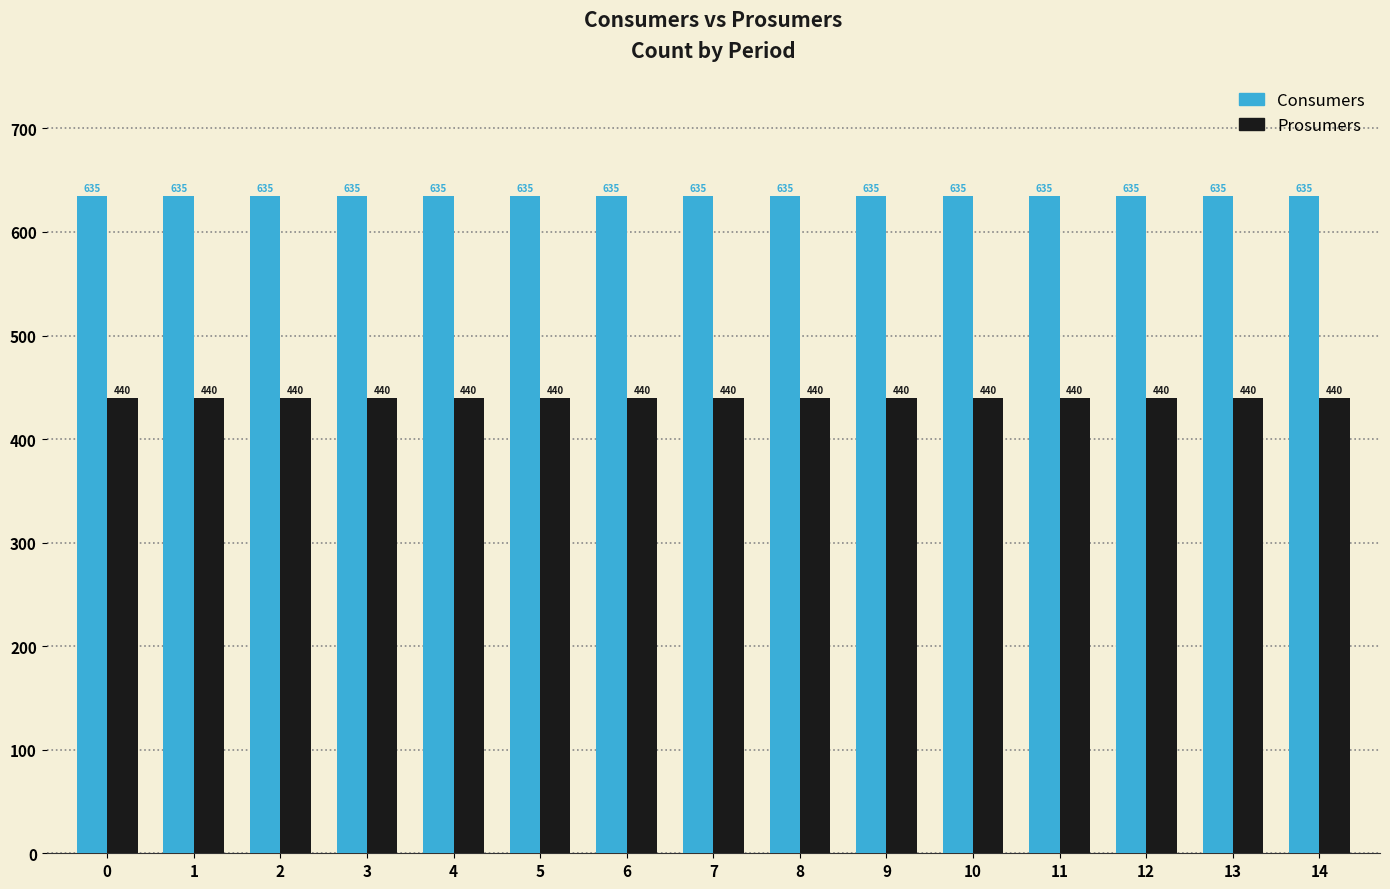

Is the value of Consumers at 9 greater than the value of Prosumers at 12?

Yes